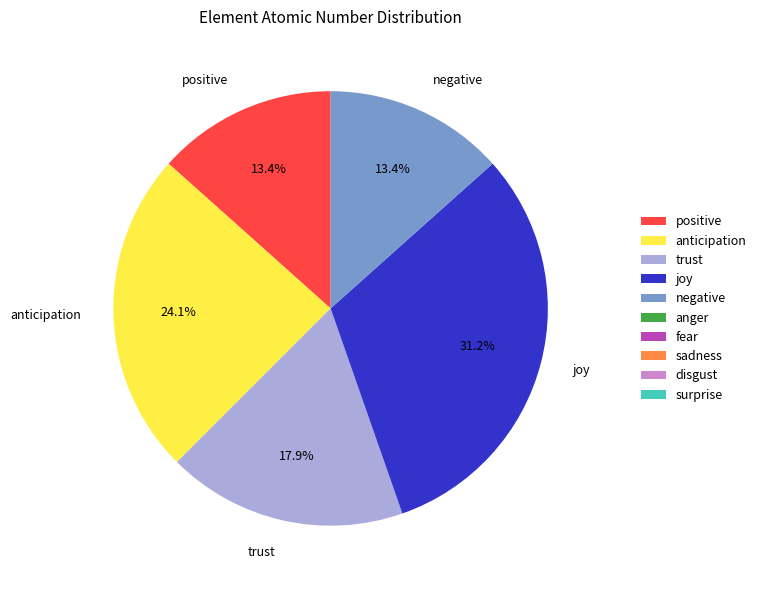

Do positive and anticipation together represent more than half of the pie?

No